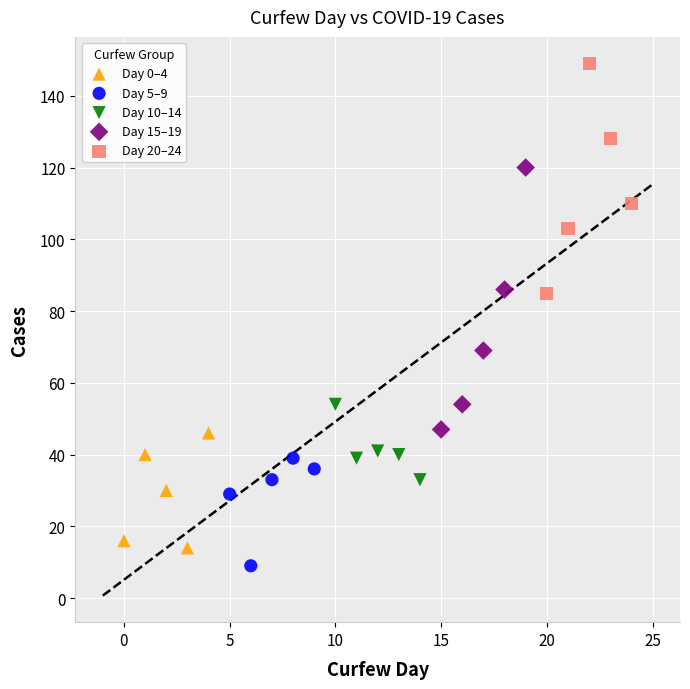

Which series contains the highest Y value?

Day 20–24